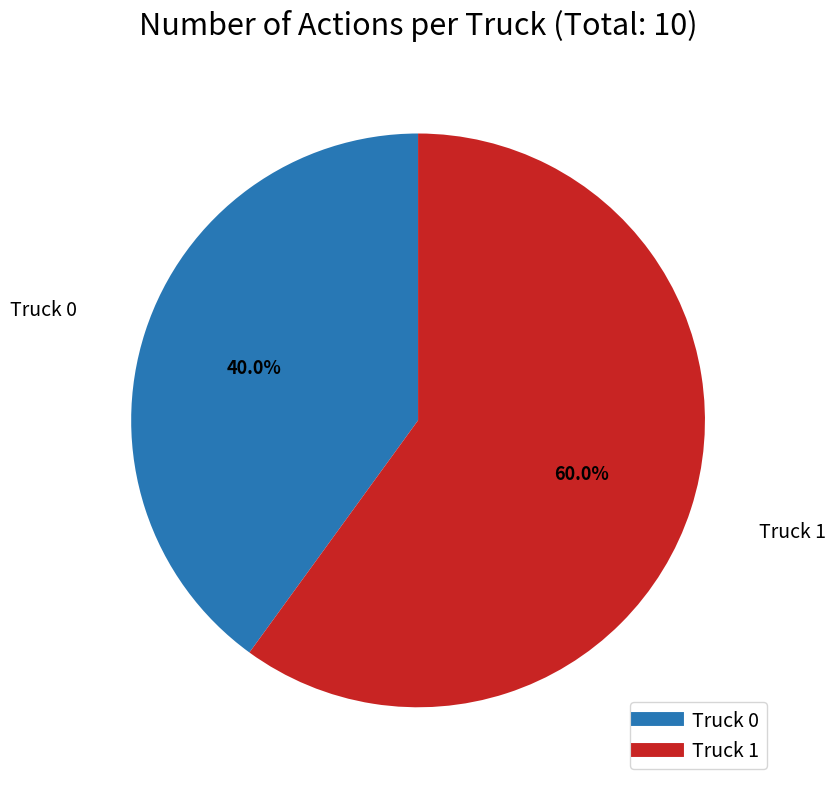

True or false: Truck 0 accounts for 40% of the total.

True